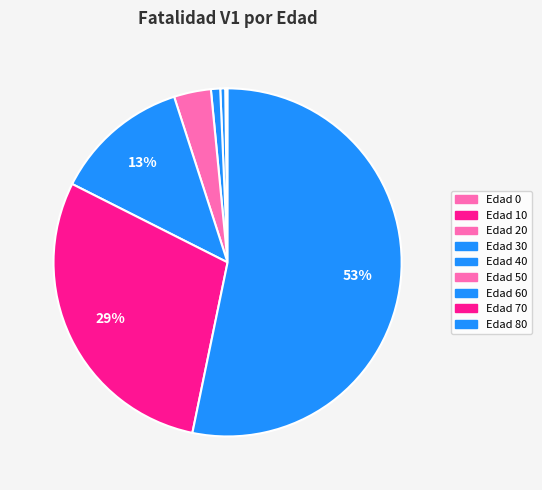

Rank the categories by value from highest to lowest.

80, 70, 60, 50, 40, 30, 20, 10, 0